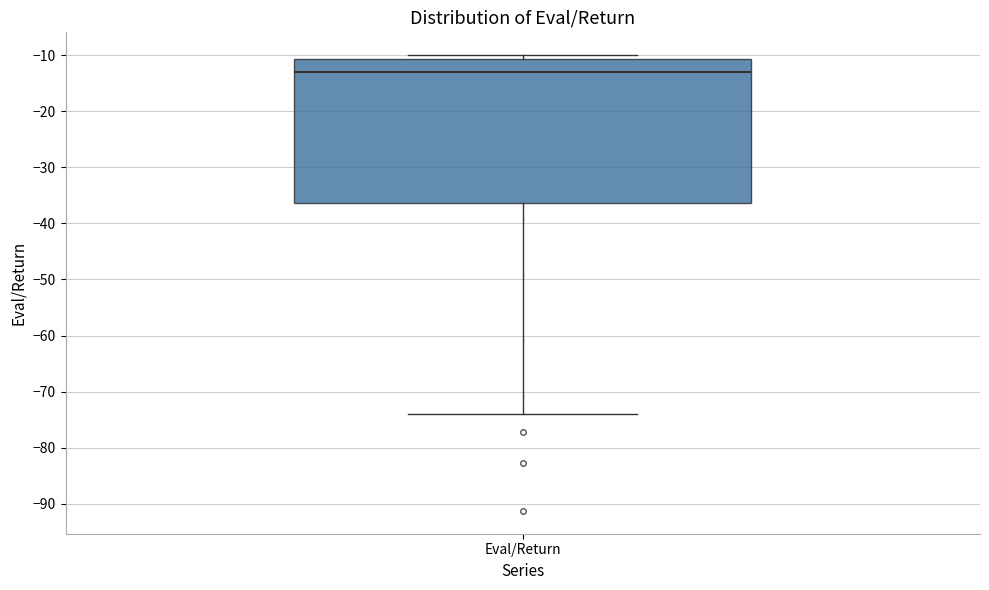

Transcribe this box plot: give where the median line is, the range the box spans, and where the two whiskers end, as read against the y-axis. The values are not printed on the chart, so give them approximately, as read against the axis.

median -13, box -36 to -11, whiskers -74 to -10